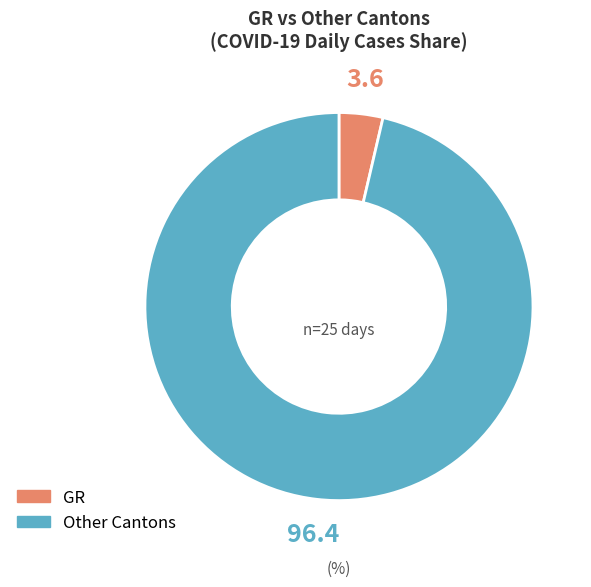

Does any single category account for the majority?

Yes